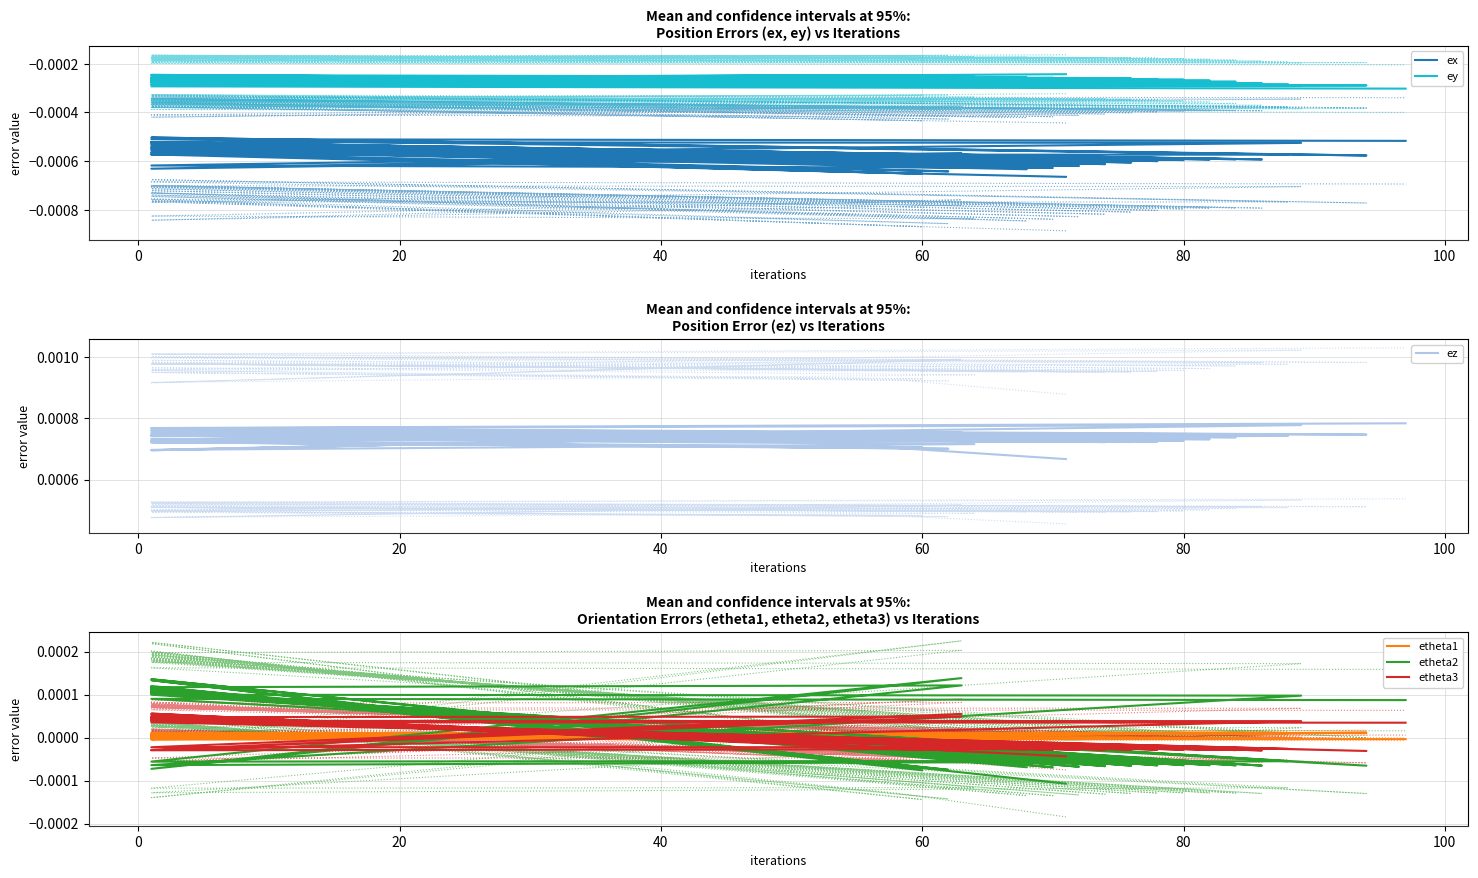

The ey series shows -0.0 at 10. True or false?

False